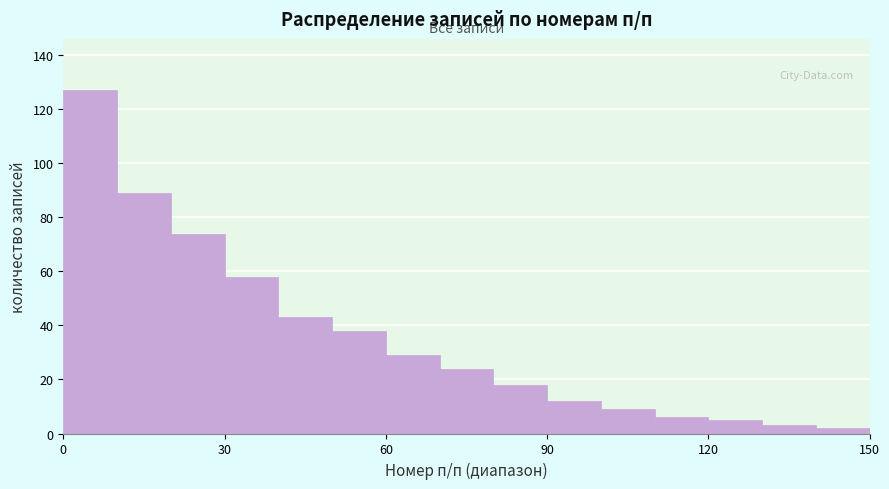

Read against the x-axis, roughly where is the centre of the tallest bar?

5